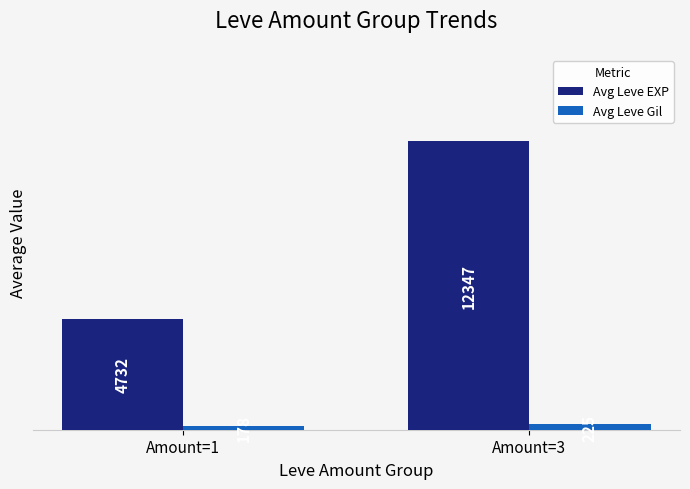

Reading left to right, what are all the values shown in this chart?

Avg Leve EXP: Amount=1=4732	Amount=3=12347
Avg Leve Gil: Amount=1=178	Amount=3=225